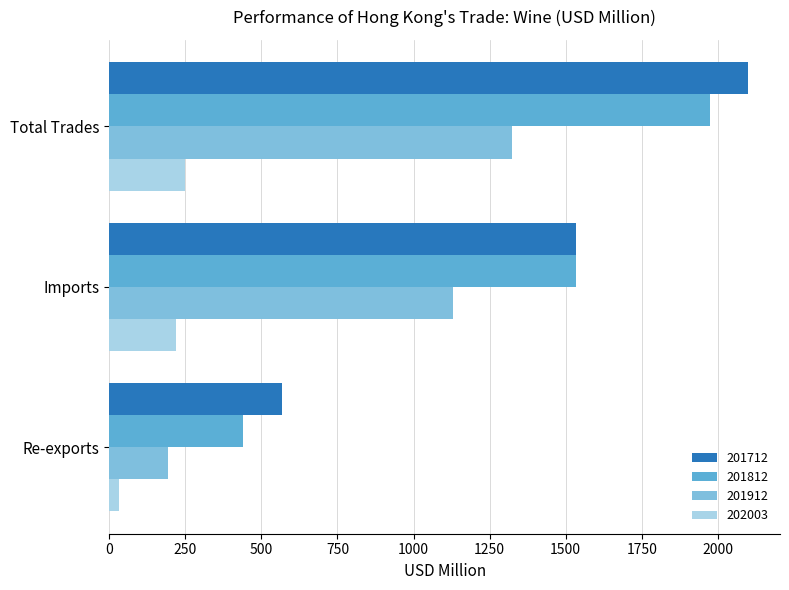

At which category does the chart reach its minimum across all series?

Re-exports